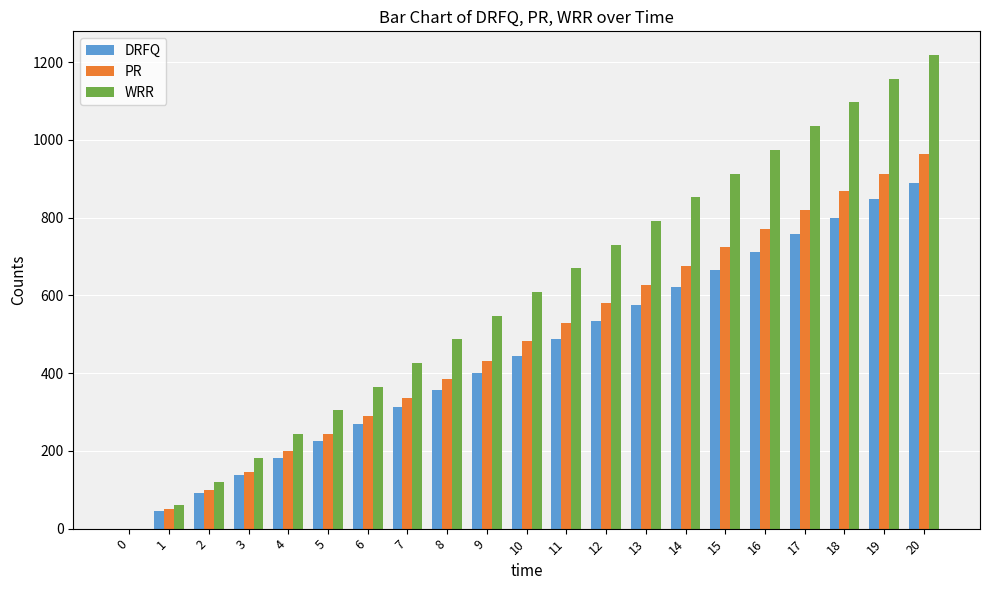

Is the value of WRR at 17 greater than the value of DRFQ at 4?

Yes